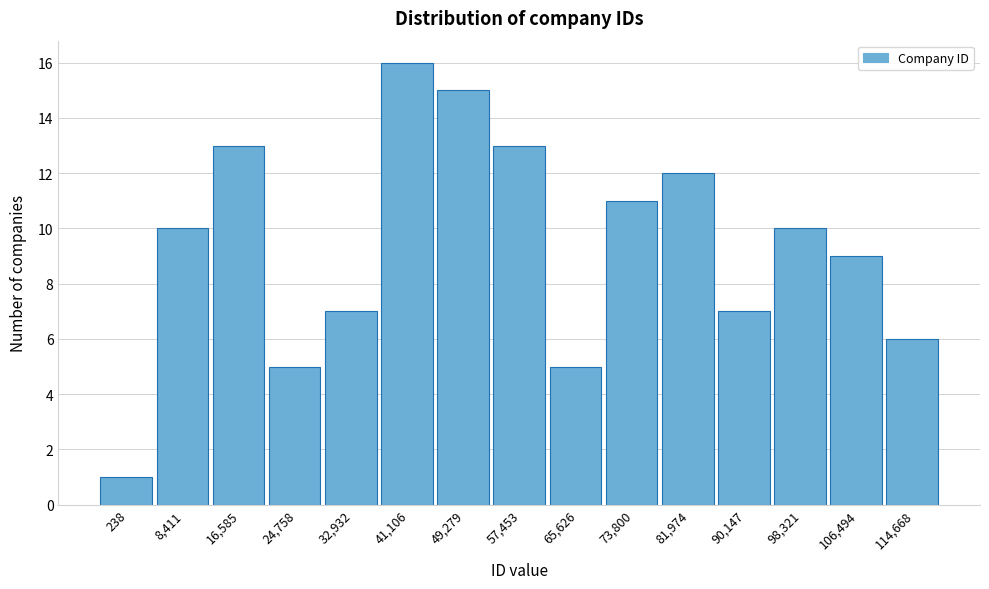

Reading left to right, list all the values displayed in this chart.

1	10	13	5	7	16	15	13	5	11	12	7	10	9	6